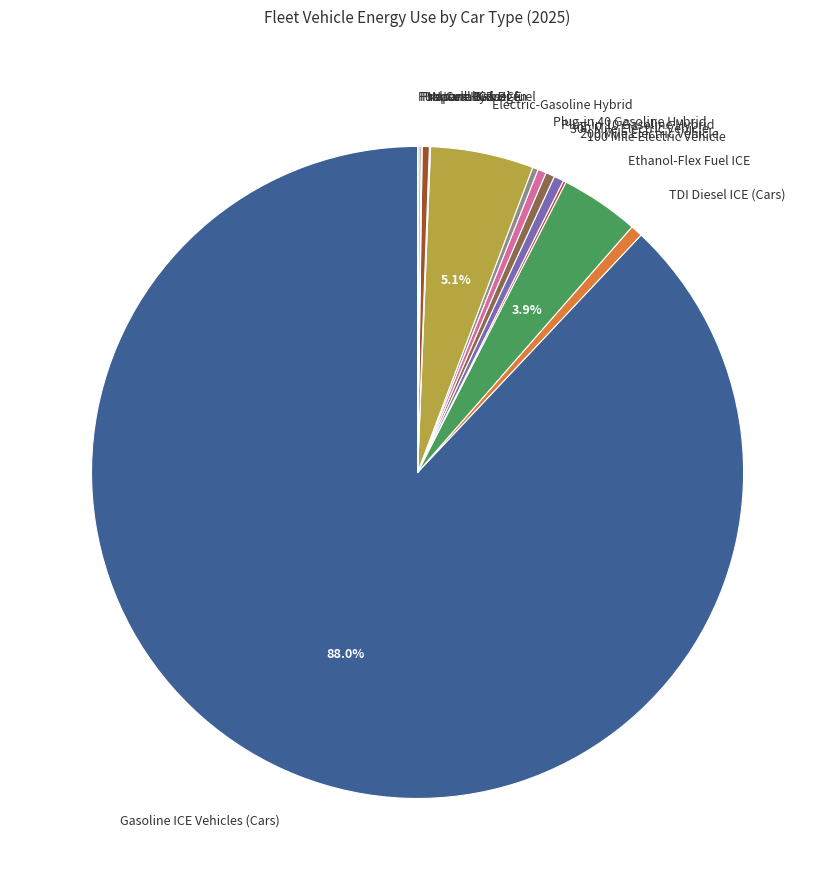

How much of the chart is everything except Gasoline ICE Vehicles (Cars)?

12.0%